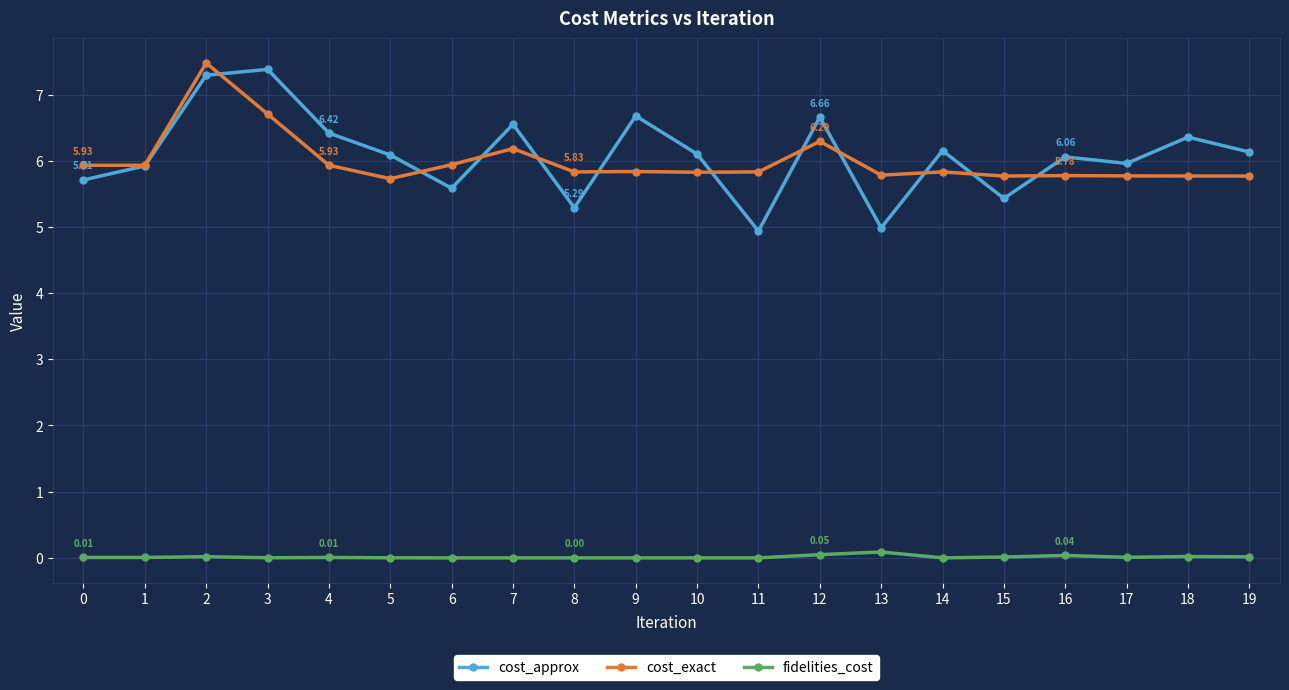

Which series has the largest range (max minus min)?

cost_approx